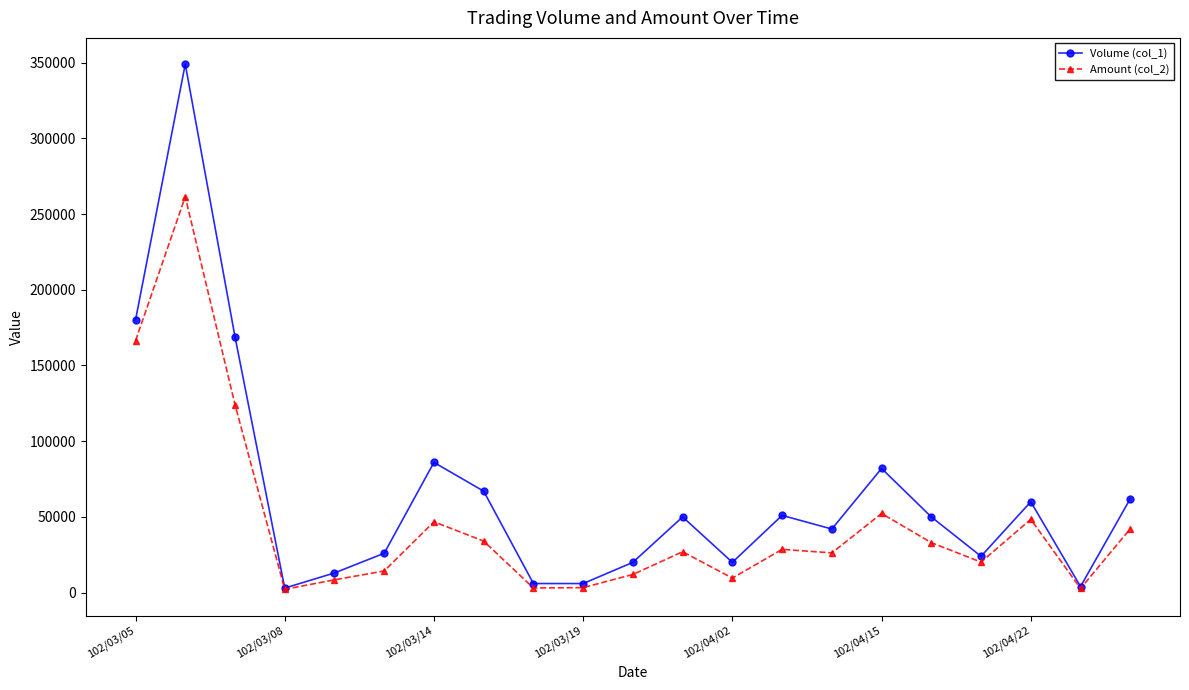

Which series has the largest range (max minus min)?

Volume (col_1)